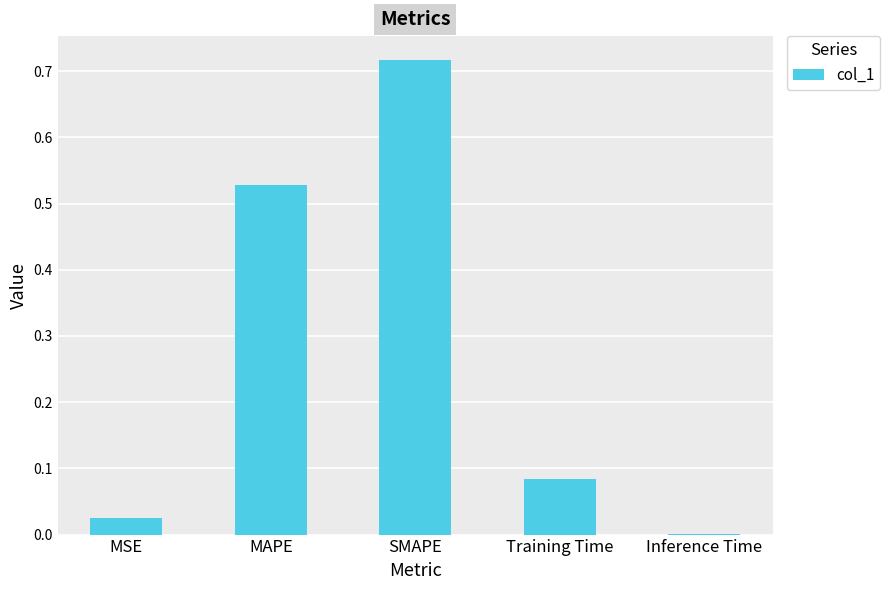

Which has a higher value, SMAPE or Inference Time?

SMAPE